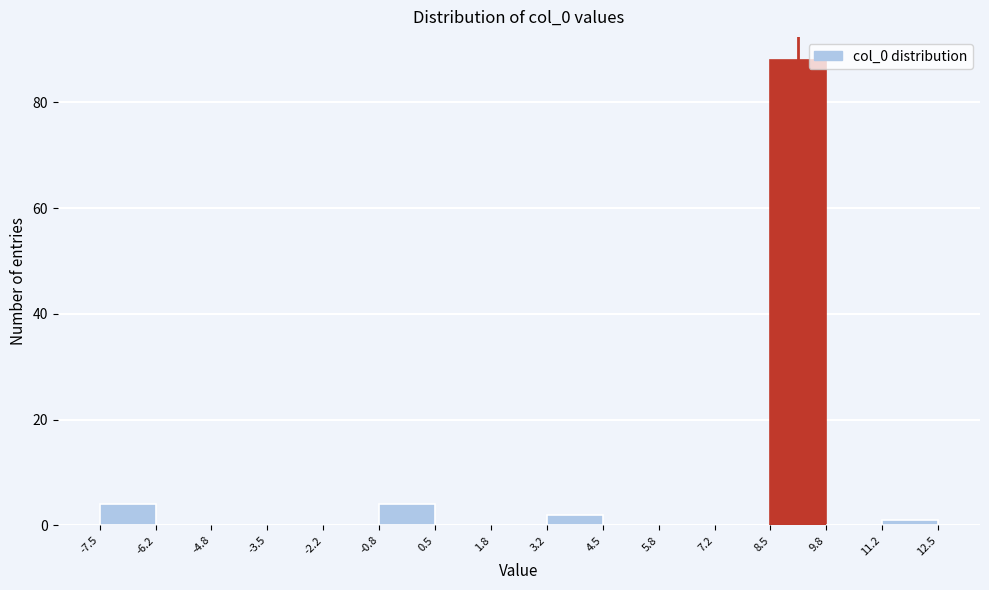

What is the height of the bar covering 3.2 to 4.5 on the x-axis? The values are not printed on the chart, so give them approximately, as read against the axis.

2